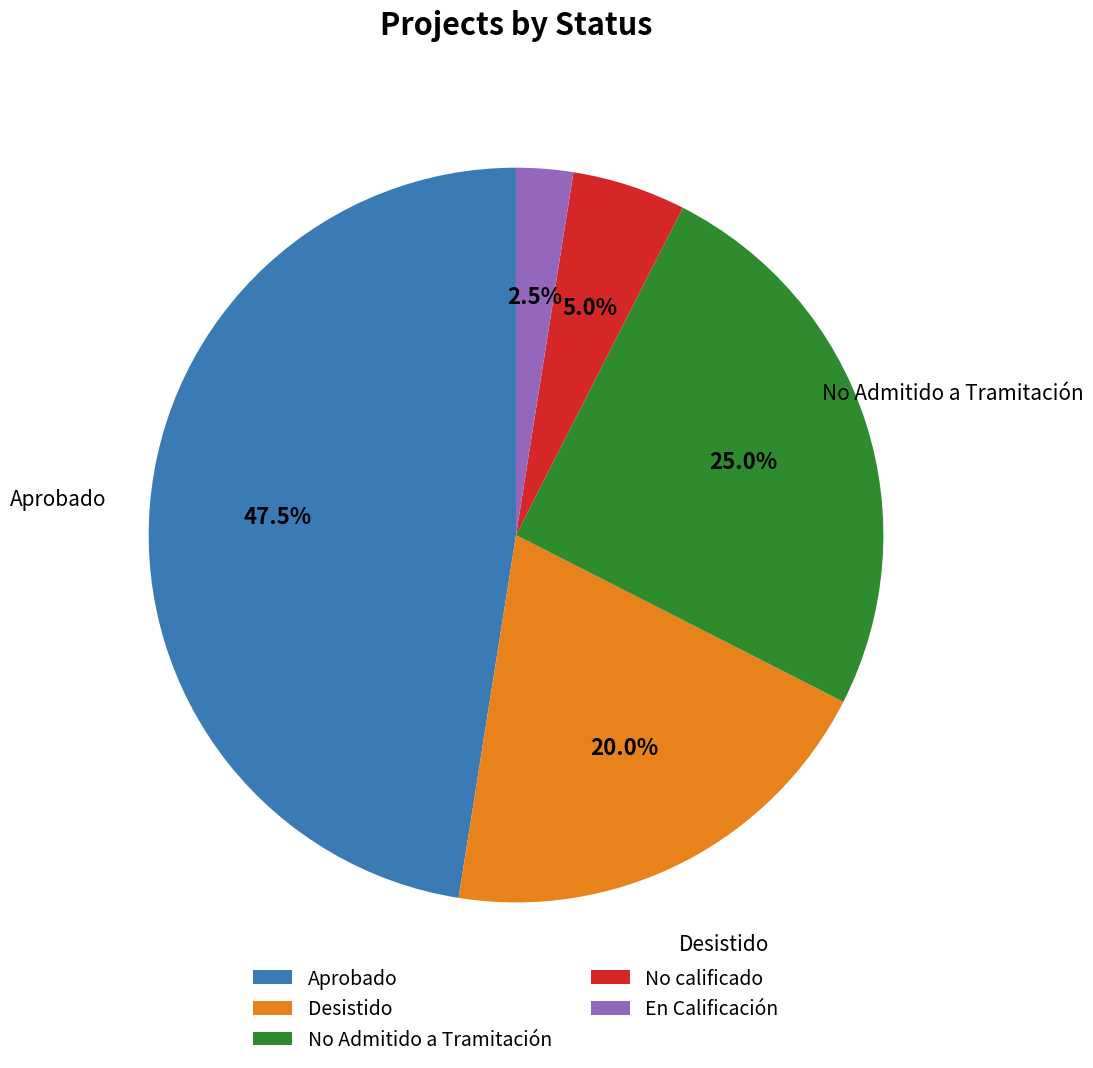

Count the number of slices in the pie.

5